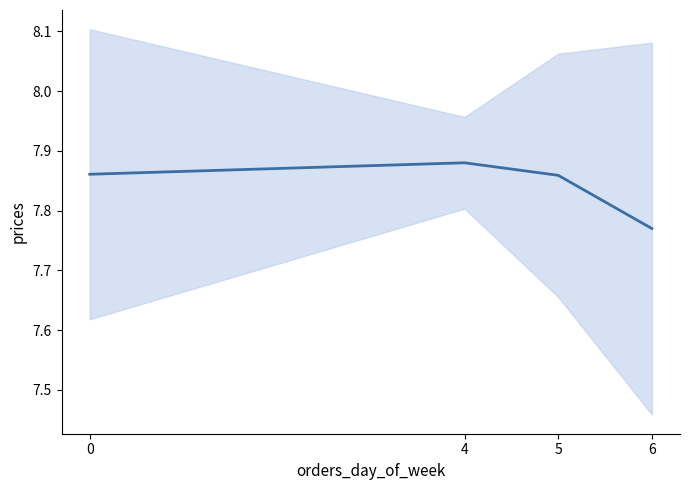

True or false: the data has more than 1 interior local peaks.

False